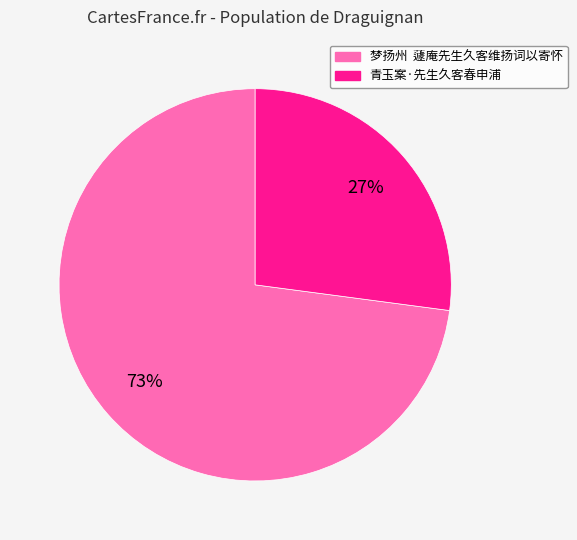

Is the sum of 青玉案·先生久客春申浦 and 梦扬州 蘧庵先生久客维扬词以寄怀 greater than half?

Yes